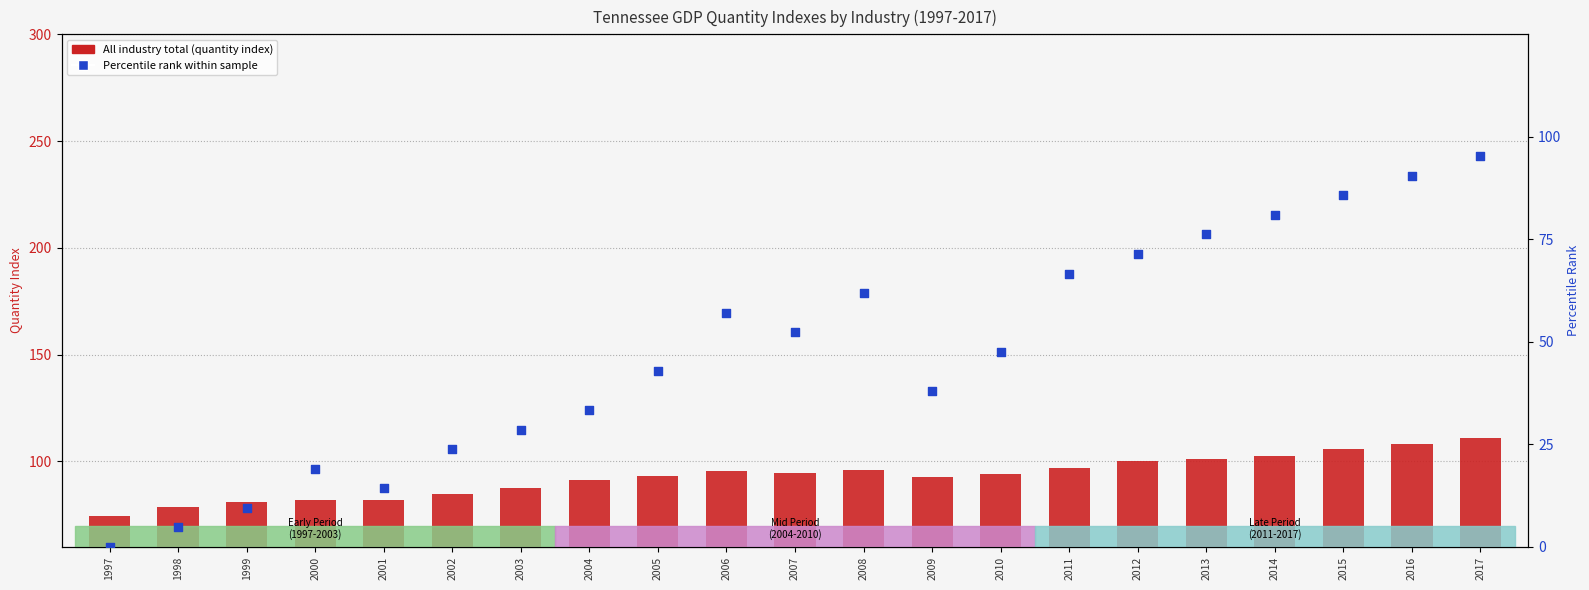

What is the total value across all series at 1999?

90.7